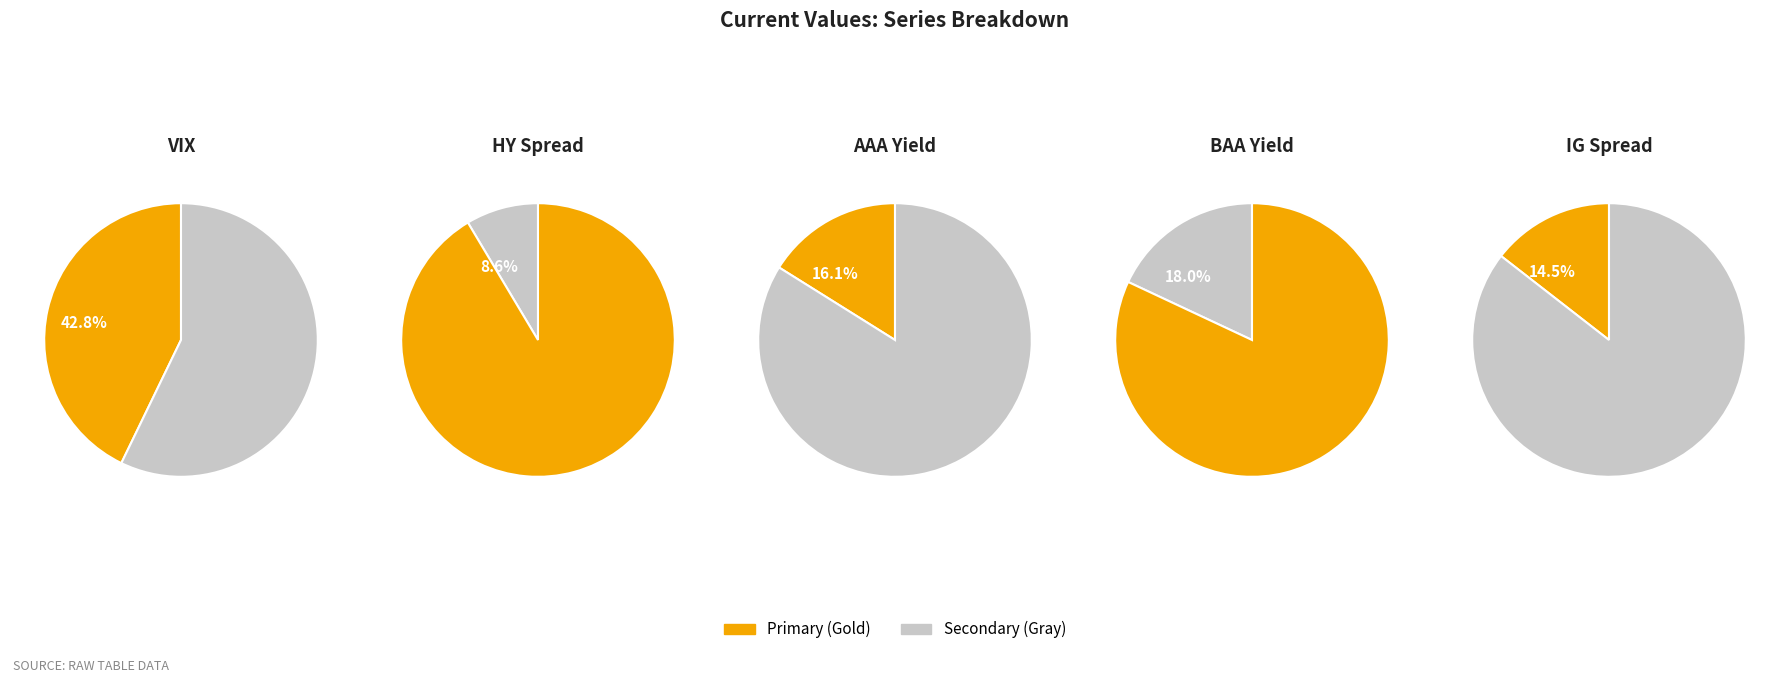

Which category has the biggest portion of the pie?

VIX